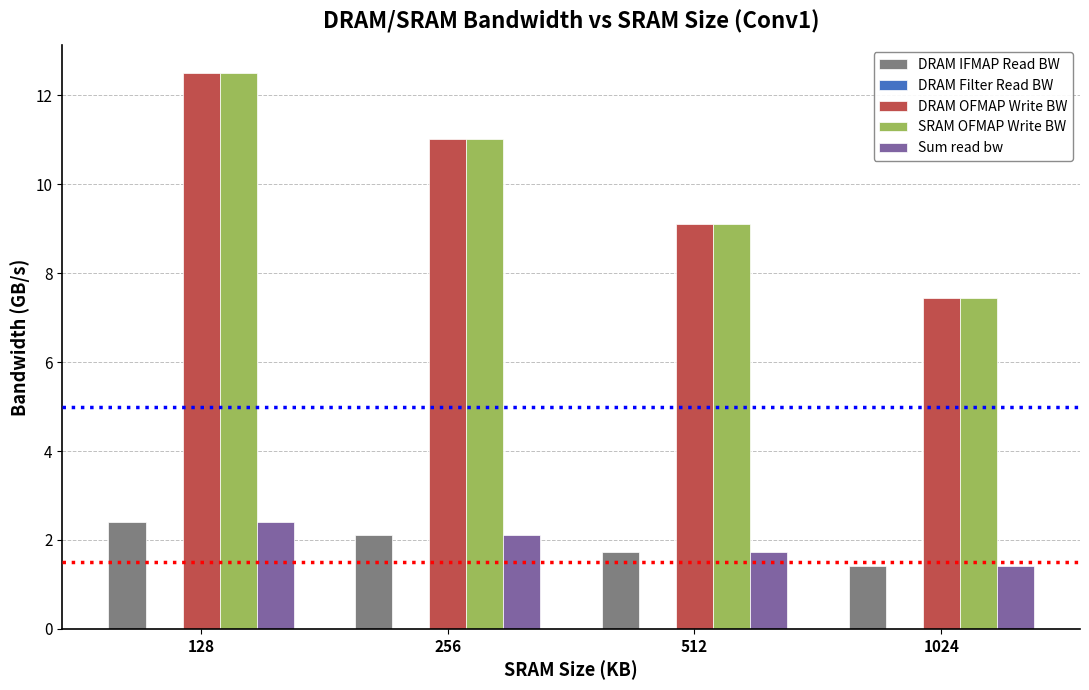

Are the bars horizontal?

No